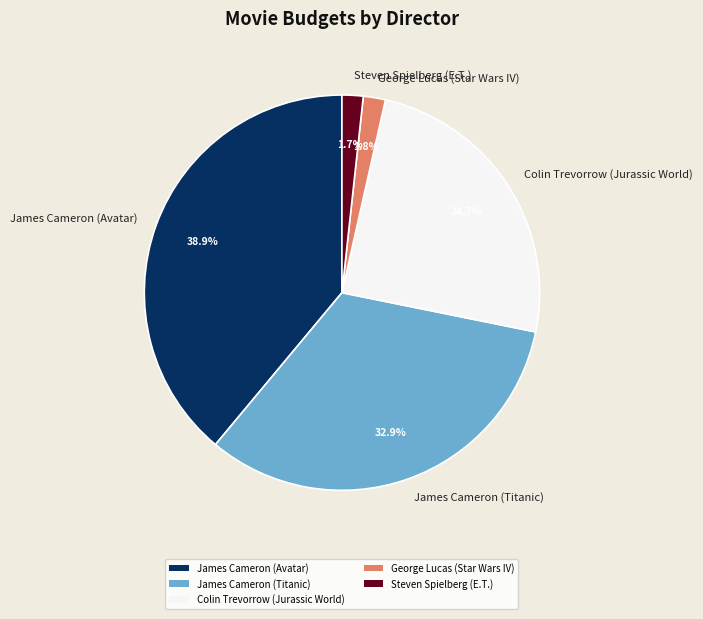

Is the sum of James Cameron (Avatar) and James Cameron (Titanic) greater than half?

Yes